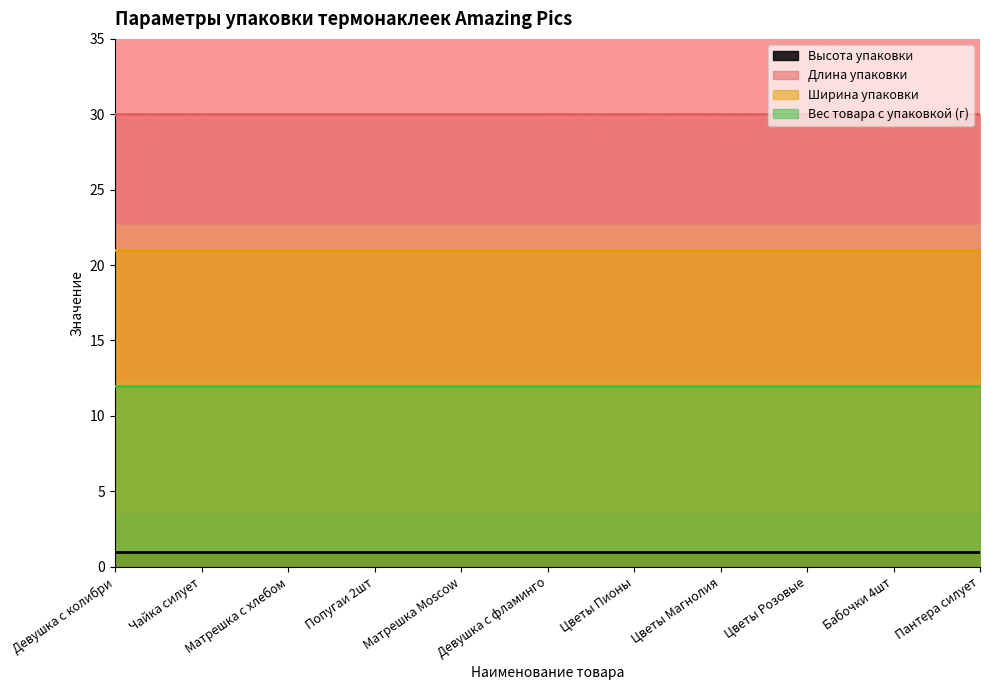

What is the total value across all series at Цветы Пионы?

64